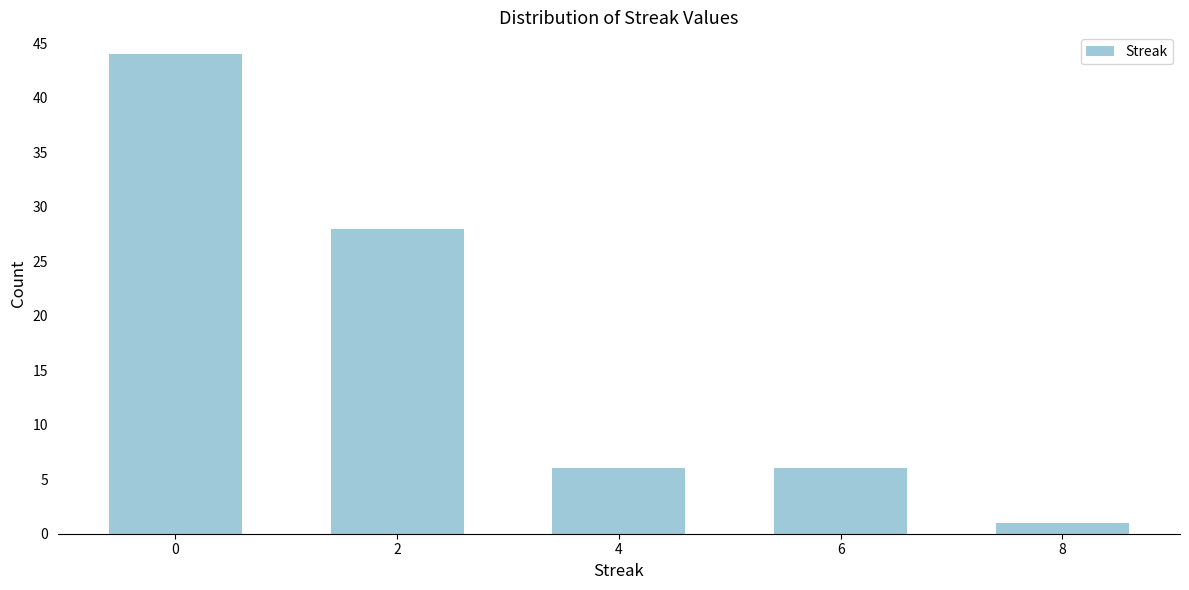

Reading left to right, list all the values displayed in this chart.

0=44	2=28	4=6	6=6	8=1